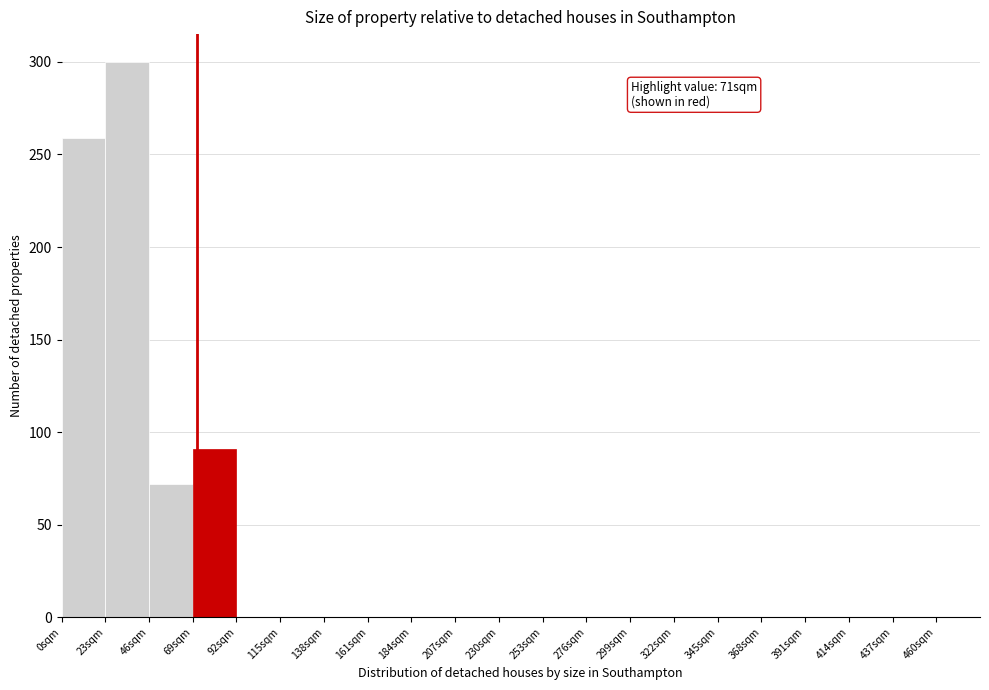

Which range on the x-axis has the tallest bar?

23 to 46